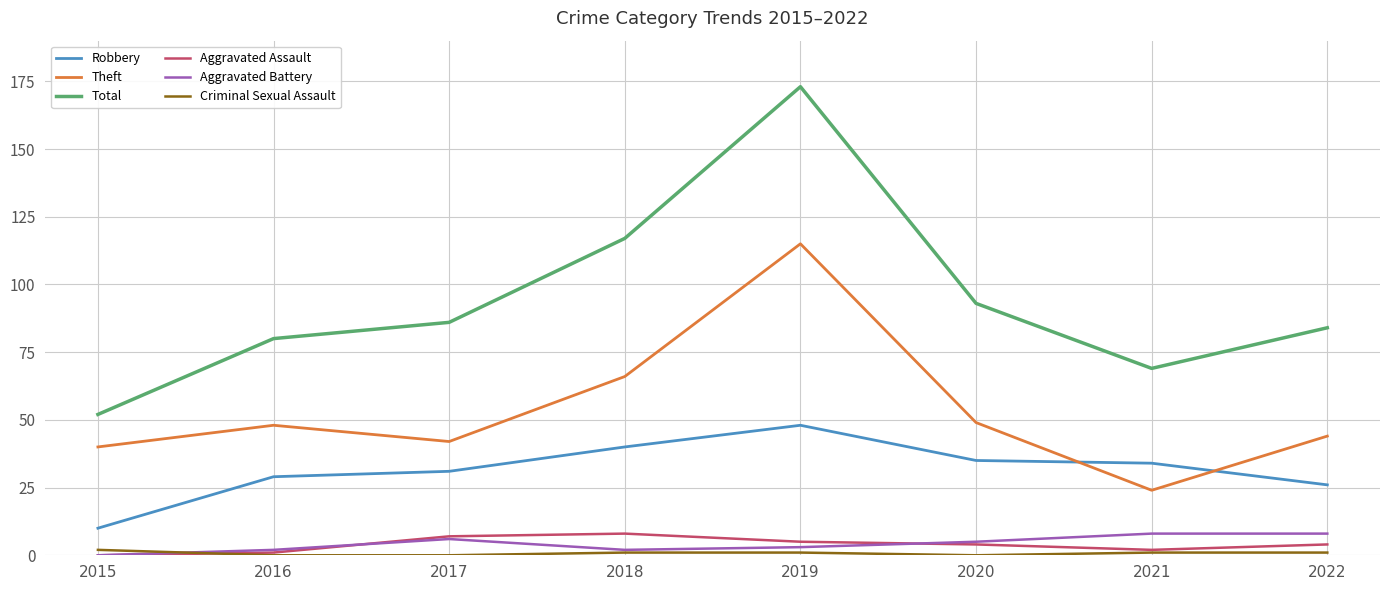

What is the total value across all series at 2018?

234